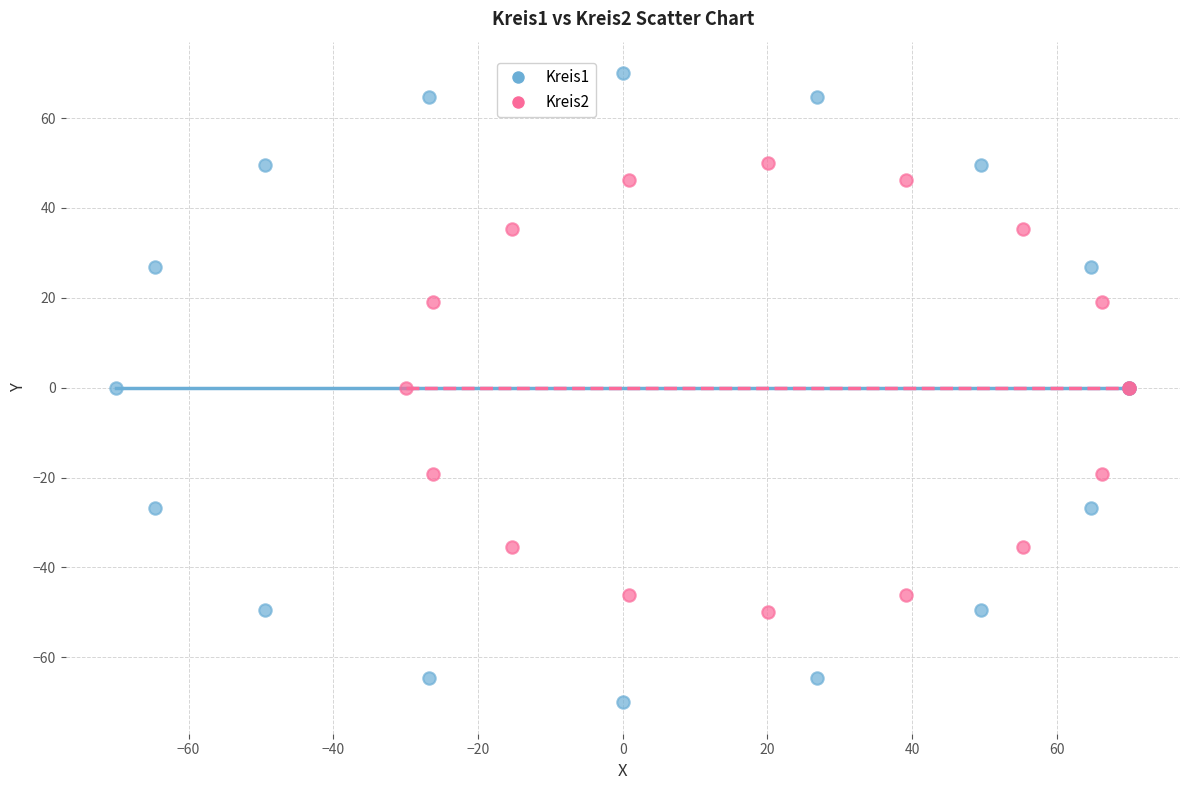

Which series has the widest spread of Y values?

Kreis1